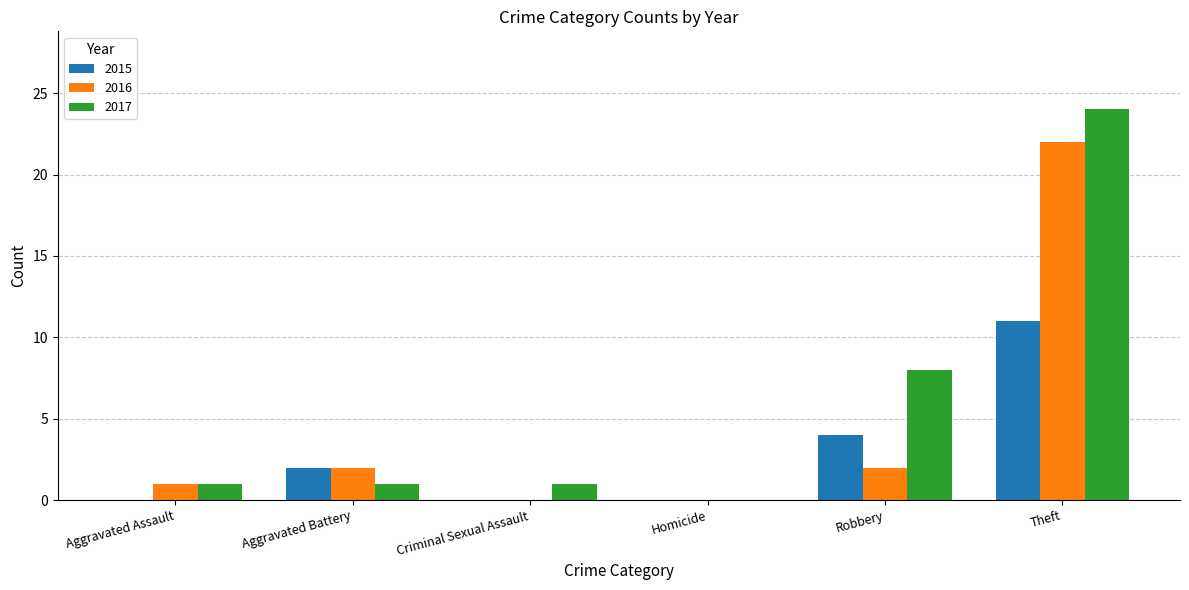

What is the average value of the 2017 series?

6